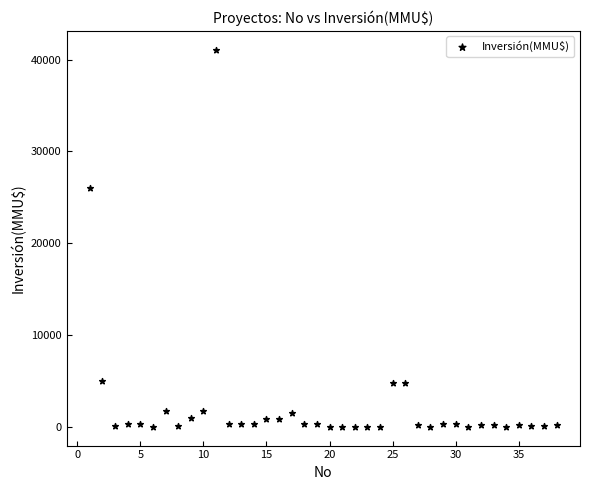

What is the range of Y values (max minus min)?

41075